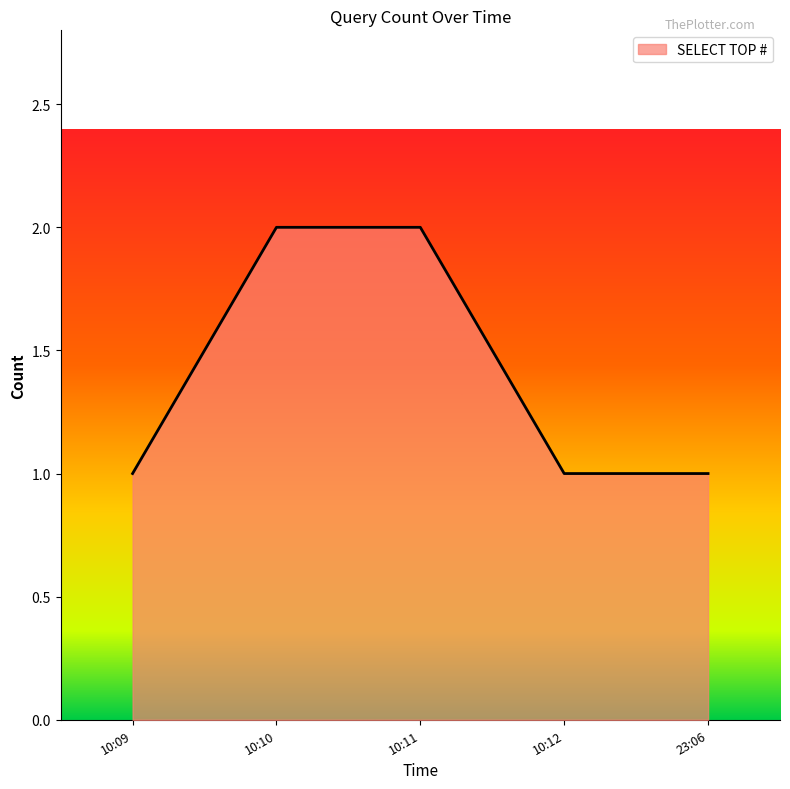

Reading right to left, extract all data points from this chart.

1	1	2	2	1